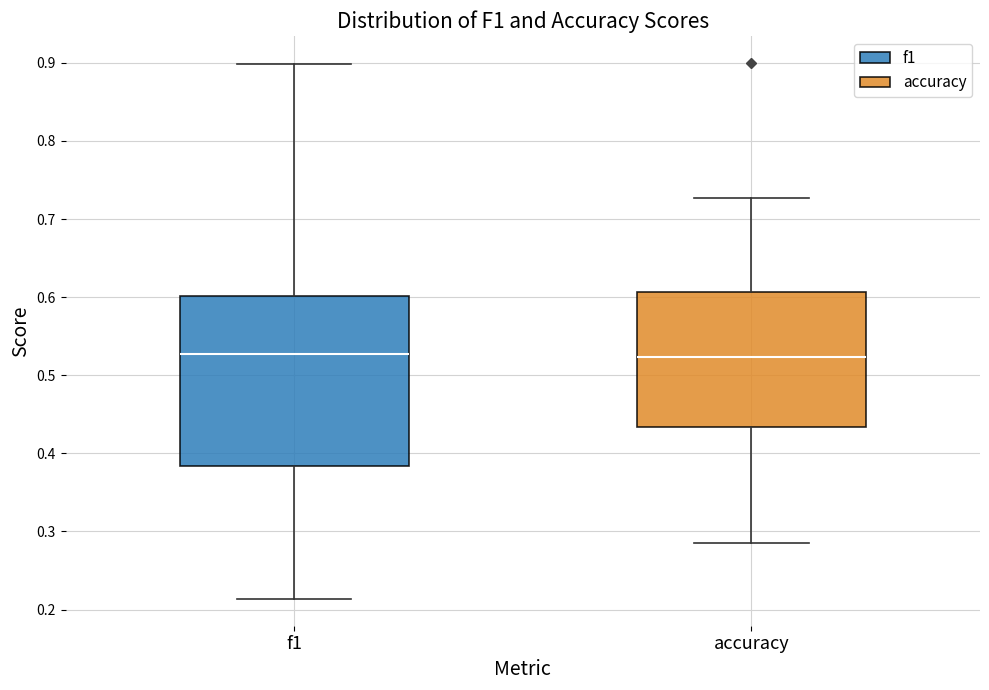

Comparing the boxes themselves (not the whiskers), which one is the tallest?

f1